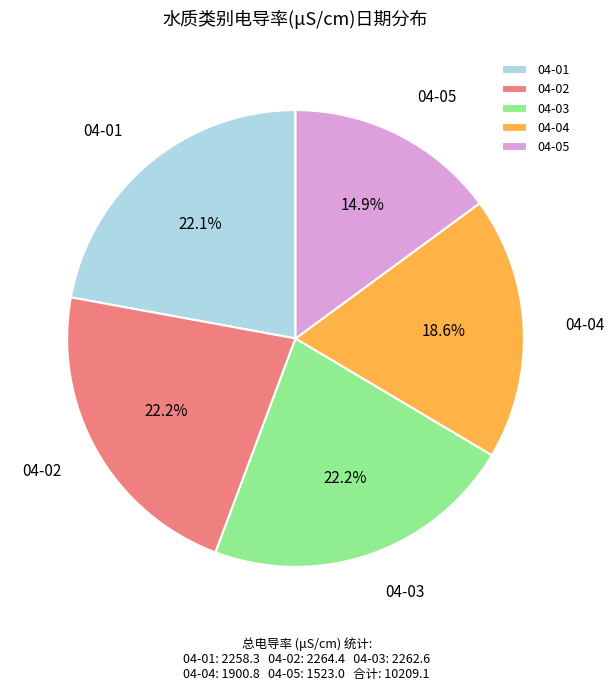

Is the sum of 04-01 and 04-05 greater than half?

No